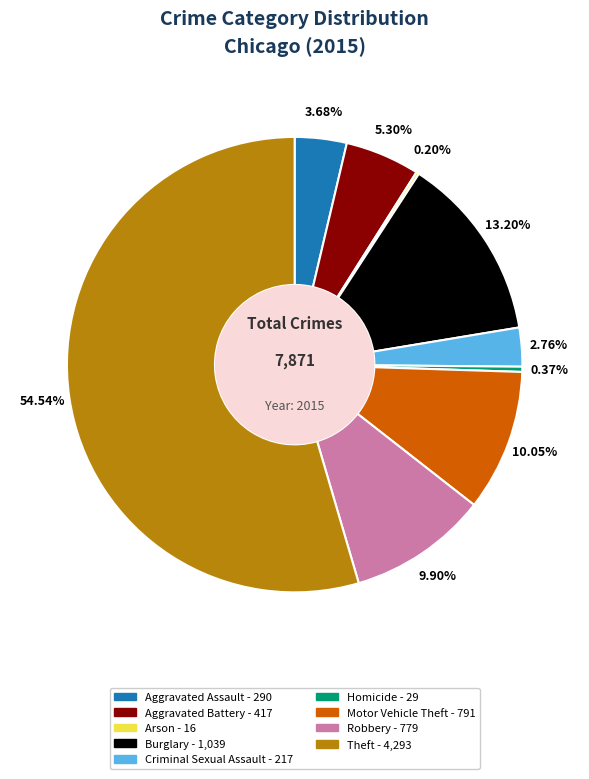

To the nearest percent, what is the combined percentage of Theft and Homicide?

55%